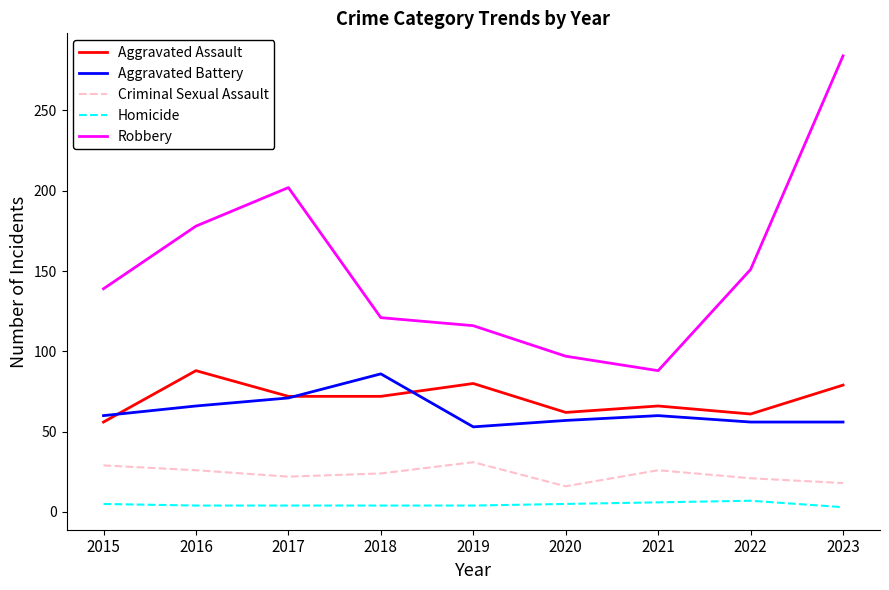

At how many categories does at least one series exceed 85?

9